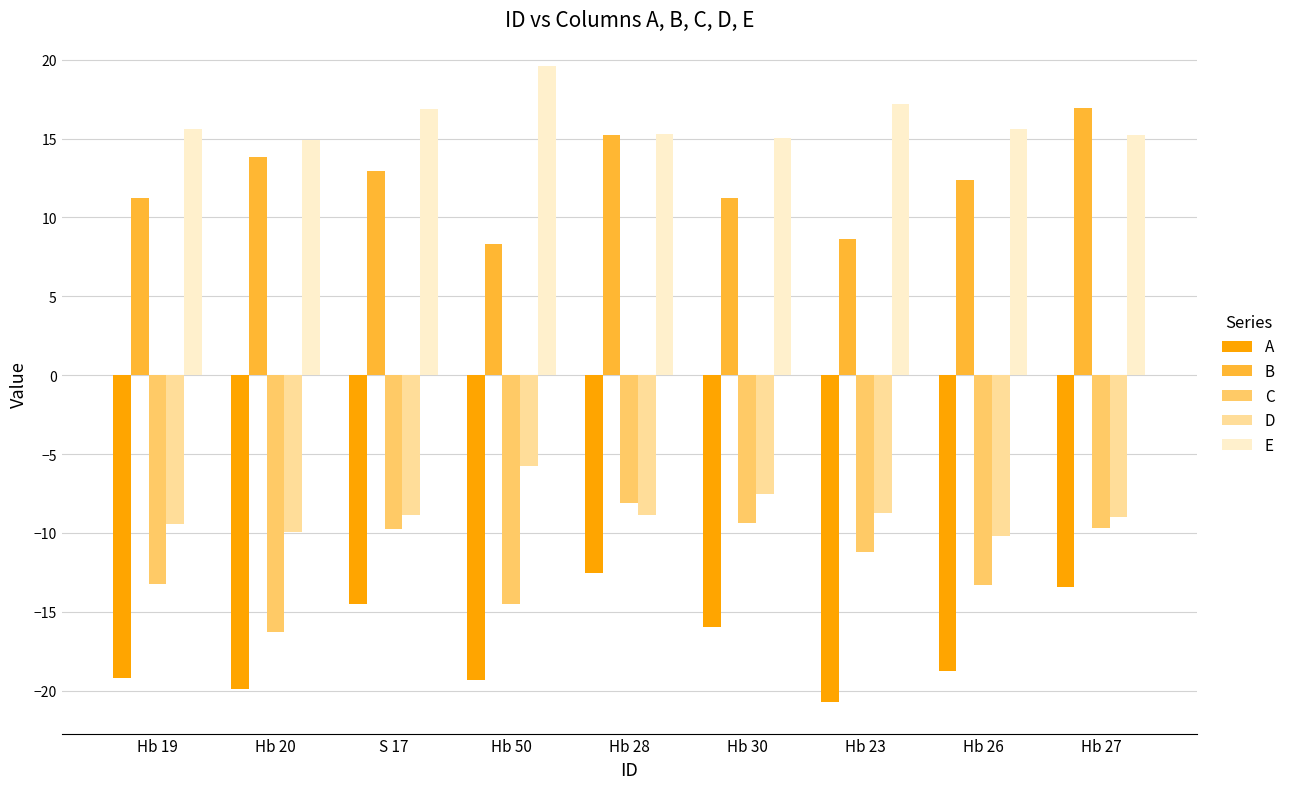

List the series in order of their peak value, lowest first.

A, C, D, B, E